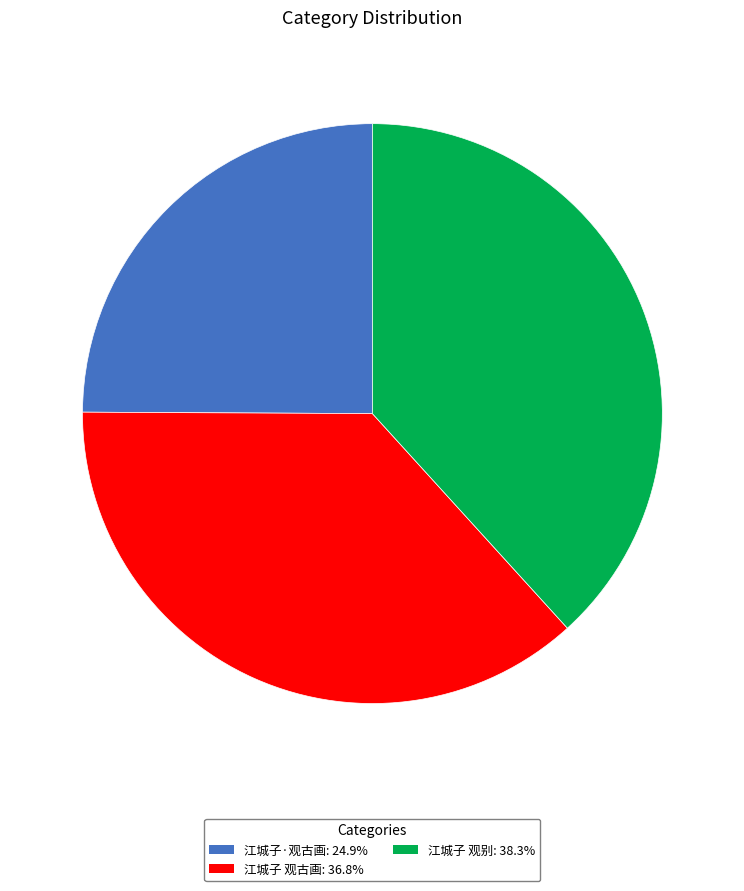

Which slice is the smallest?

江城子·观古画